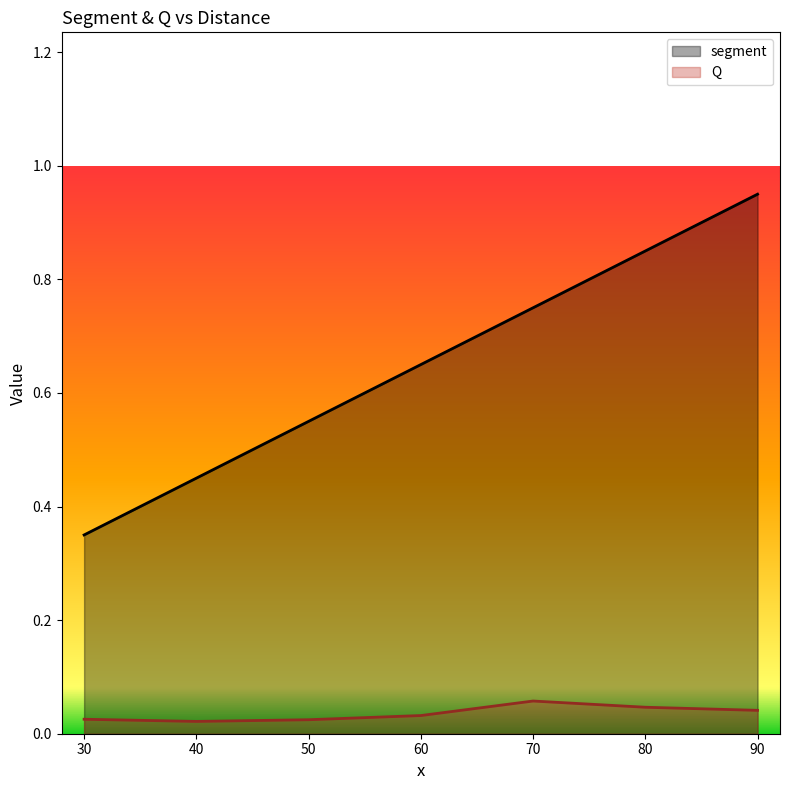

The segment series shows 1.5 at 90. True or false?

False